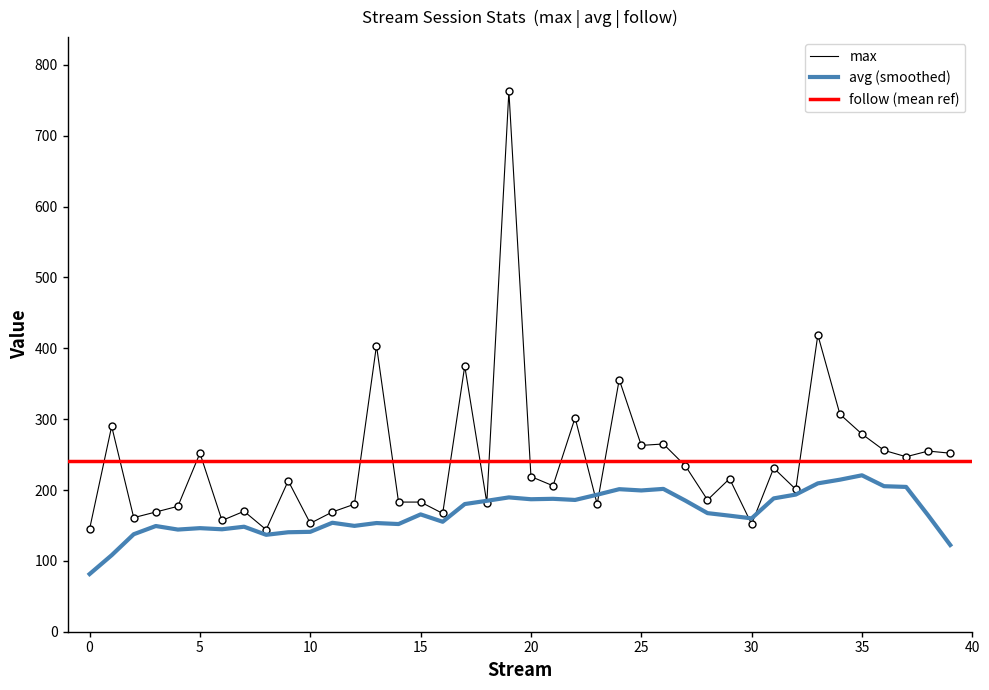

How many lines are shown in the chart?

3